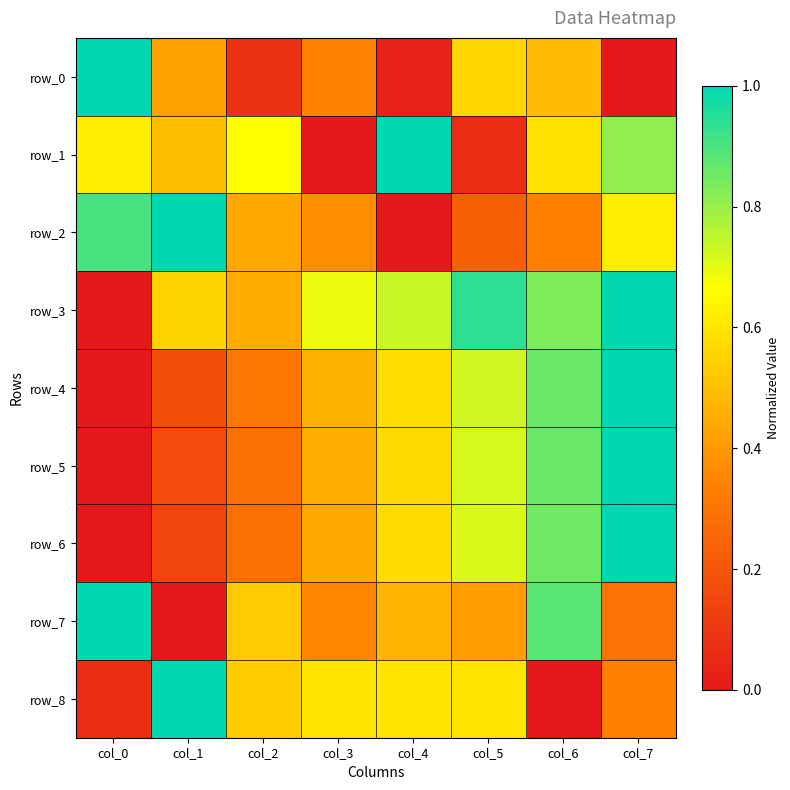

Rank the series at col_1 from lowest to highest value.

row_7, row_6, row_5, row_4, row_0, row_1, row_3, row_2, row_8